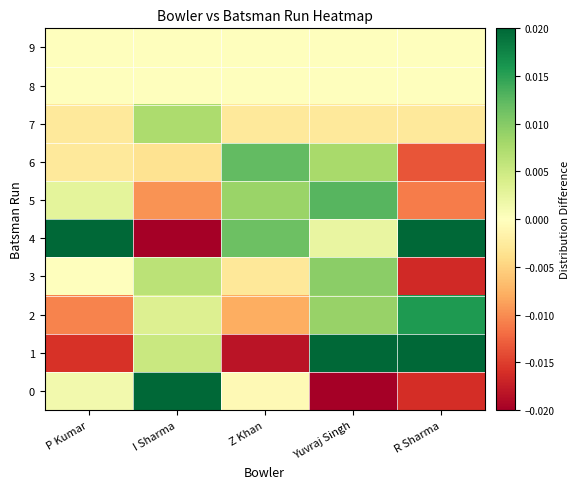

At how many categories does at least one series exceed 0?

5